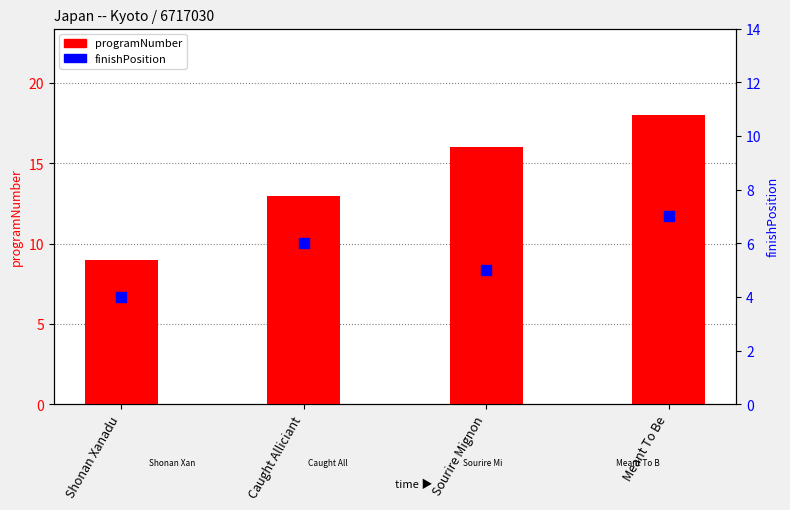

What is the total value across all series at Shonan Xanadu?

13